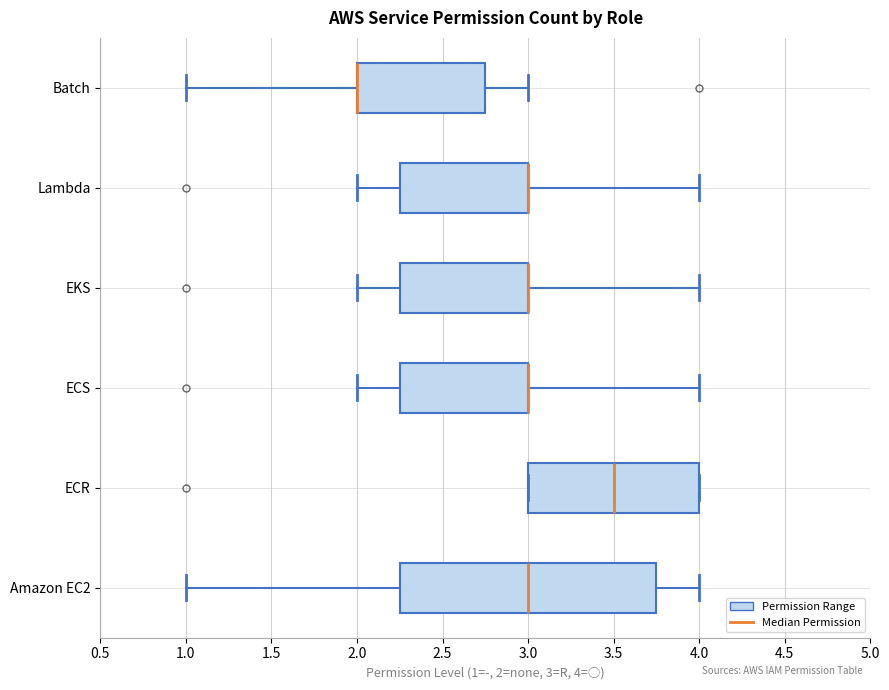

Which box is the widest, from its left edge to its right edge?

Amazon EC2